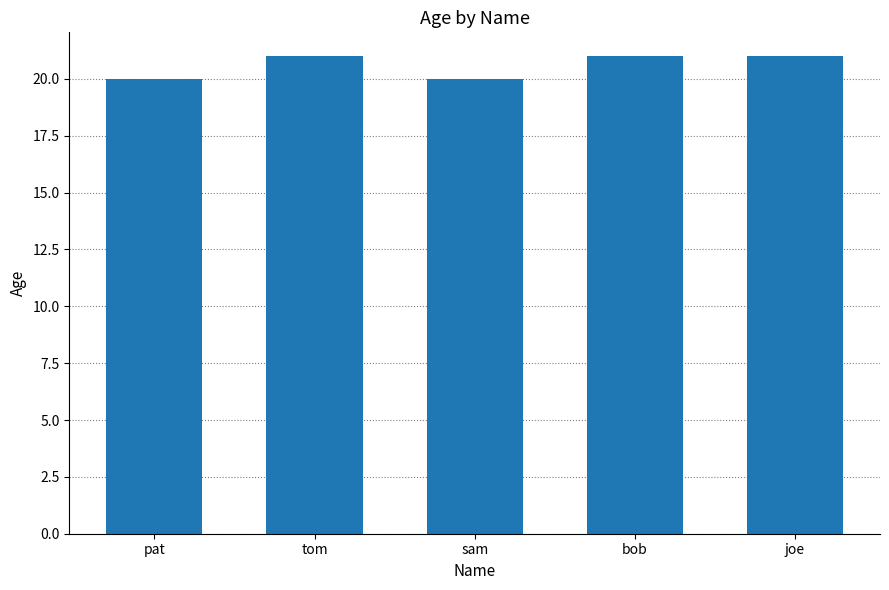

Is it true that the value at pat is 20?

True